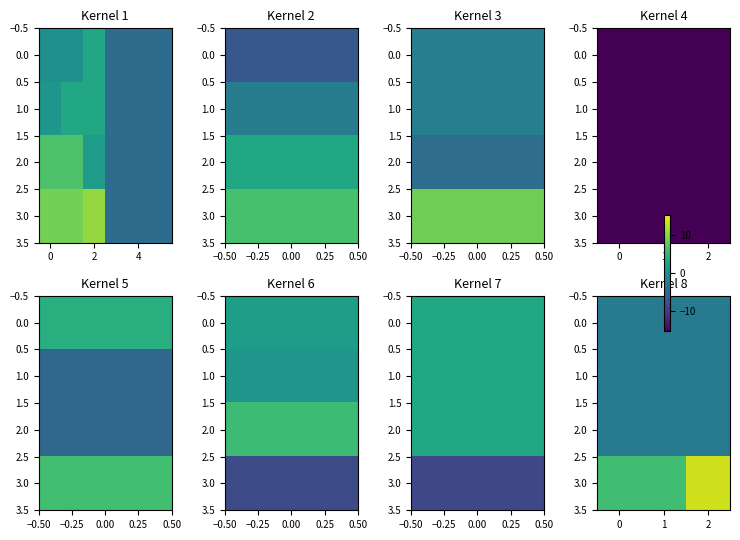

Is it true that 0.0 equals -4.8 at 1?

False